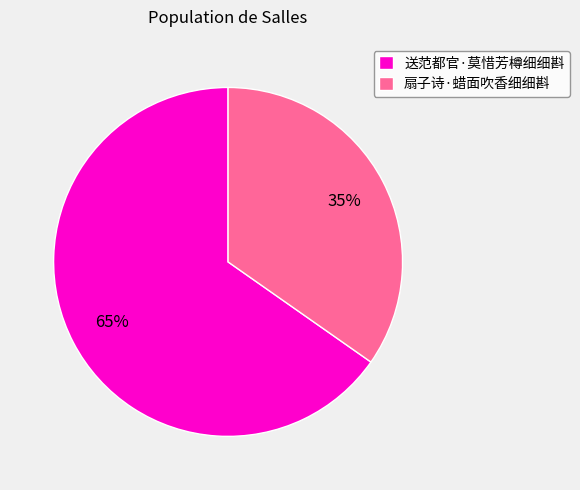

What is the largest slice in the pie chart?

送范都官·莫惜芳樽细细斟